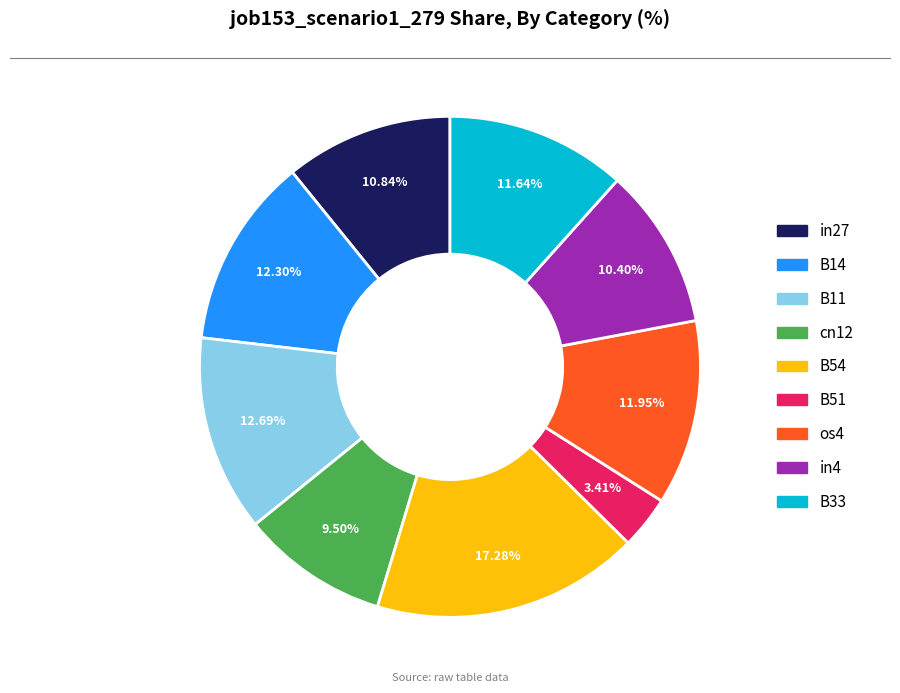

Is there a majority slice in this chart?

No